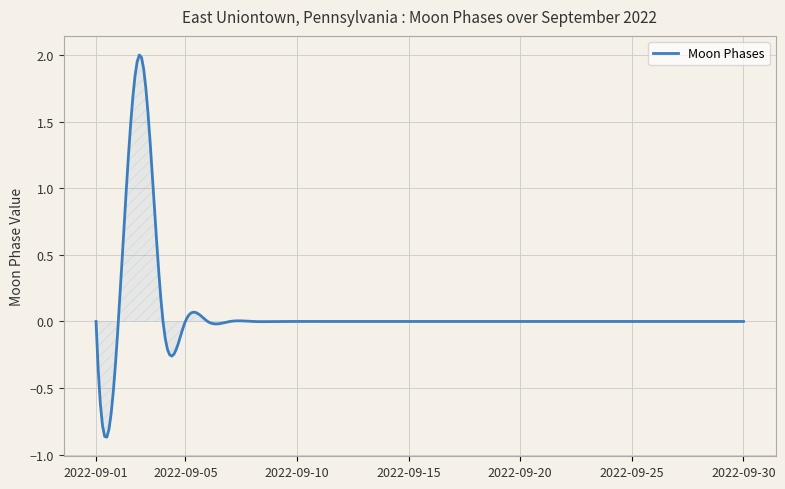

What is the difference between the maximum and minimum values?

2.9